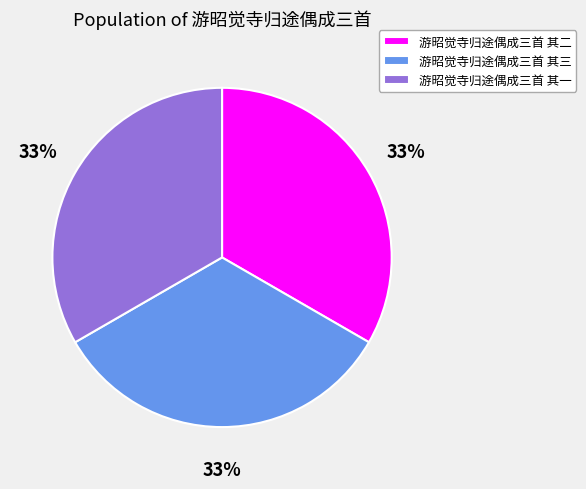

Does 游昭觉寺归途偶成三首 其三 represent more than half of the total?

No